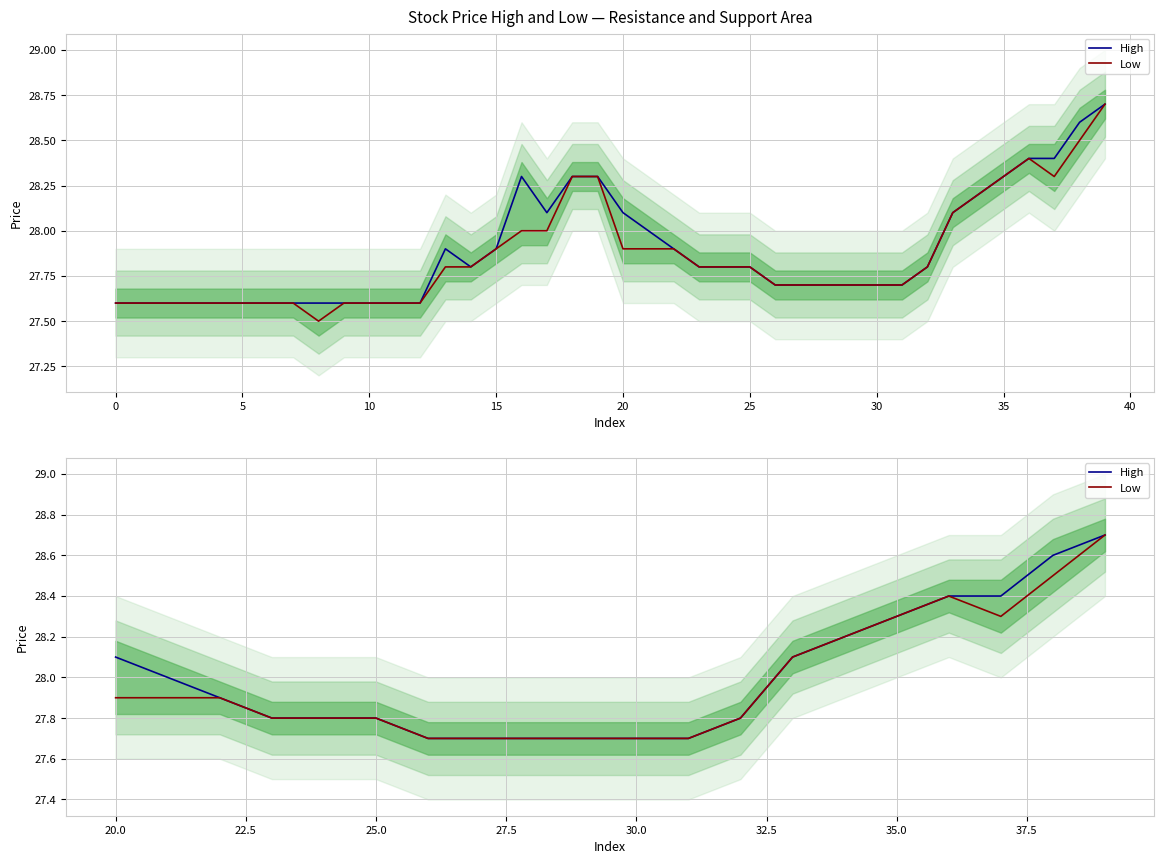

True or false: Low has more than 2 interior local peaks.

False